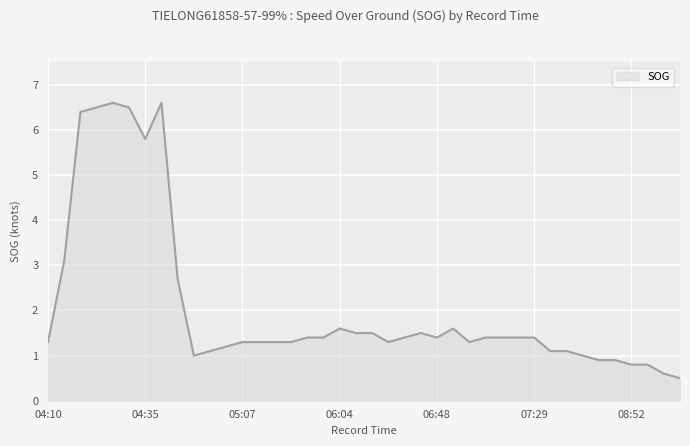

What is the greatest value displayed?

6.6